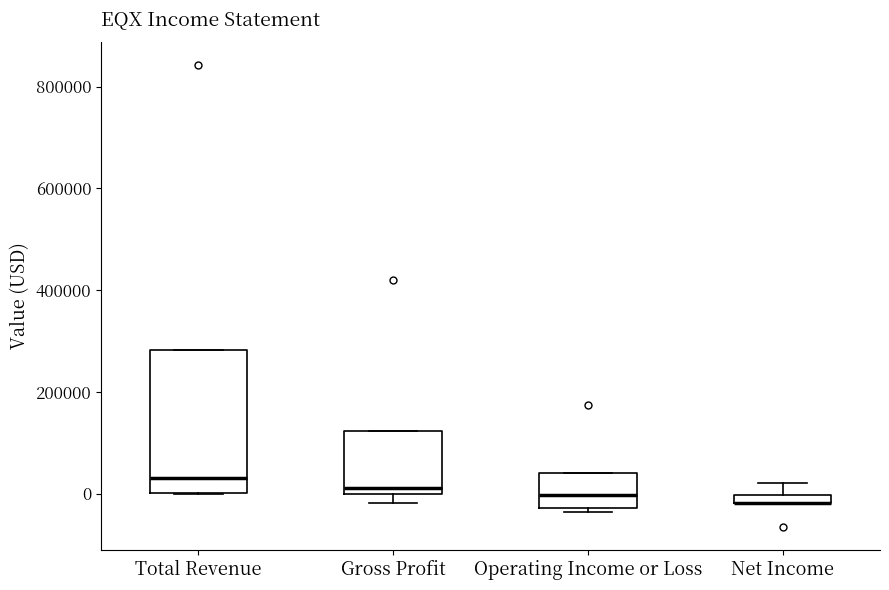

Comparing the boxes themselves (not the whiskers), which one is the tallest?

Total Revenue